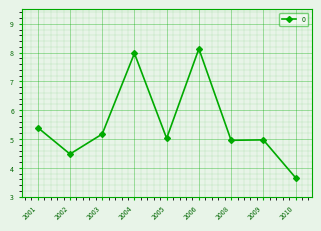

What is the value of the 8th point from the left?

5.0